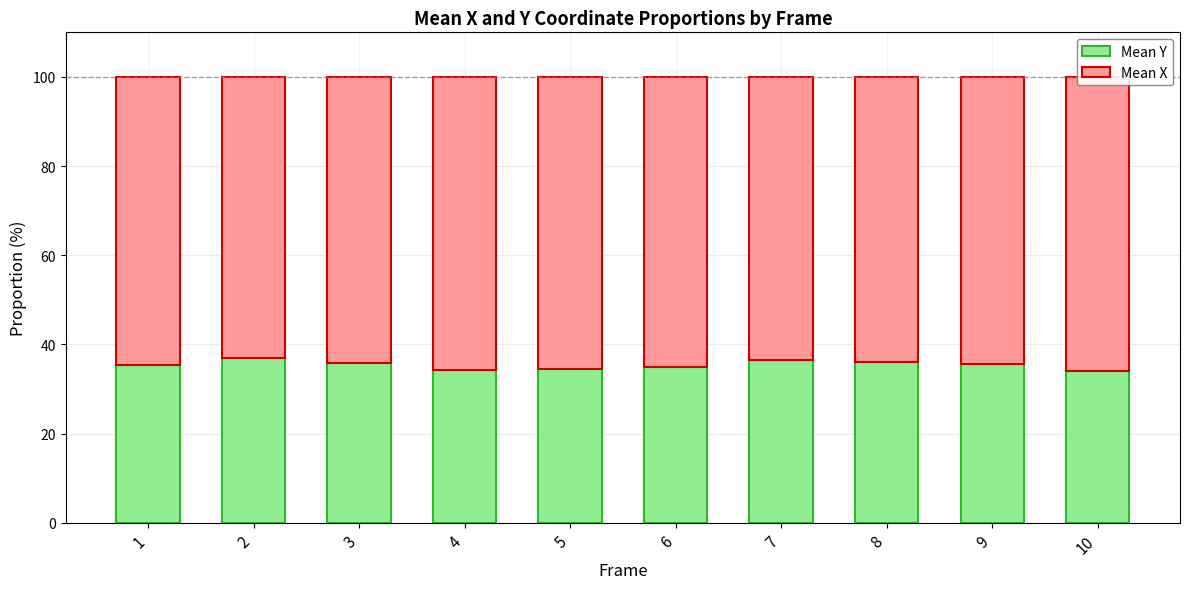

True or false: Mean Y has a value of 34.4 at 5.

True